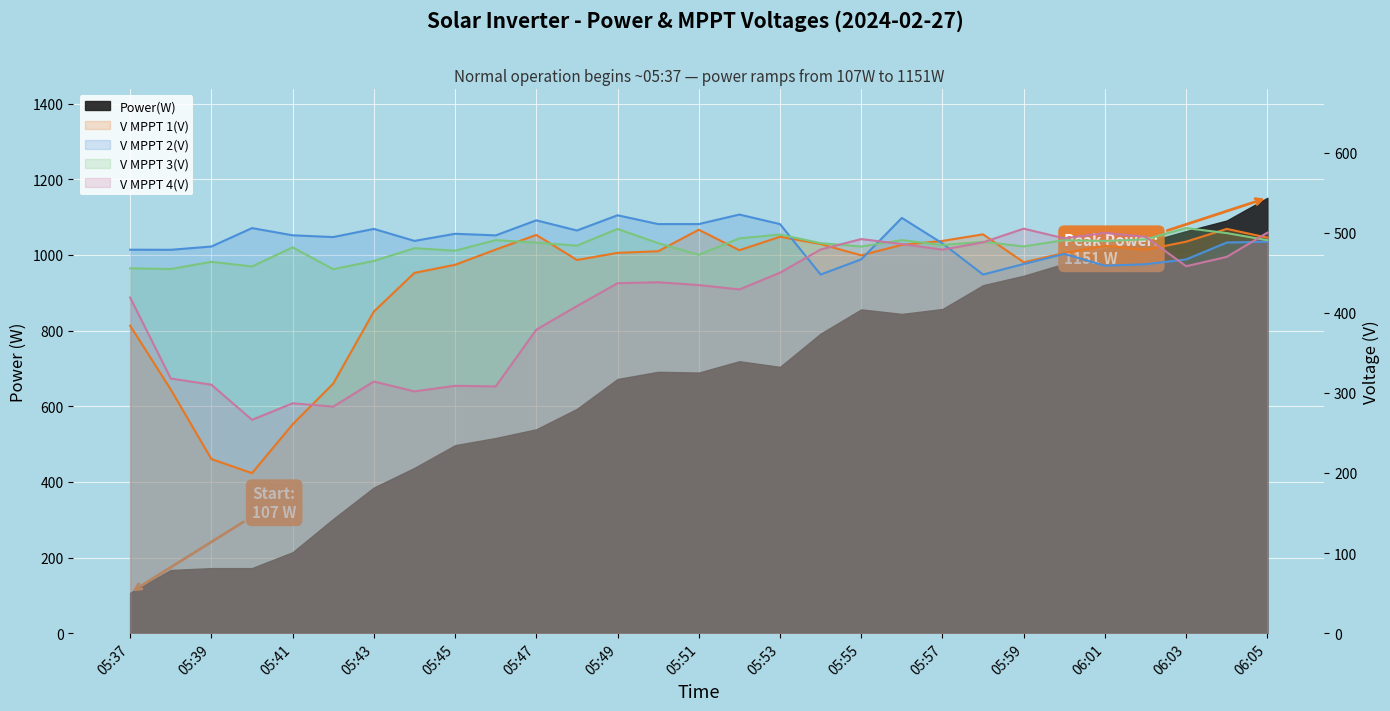

How many values in the V MPPT 2(V) line series exceed 489?

15